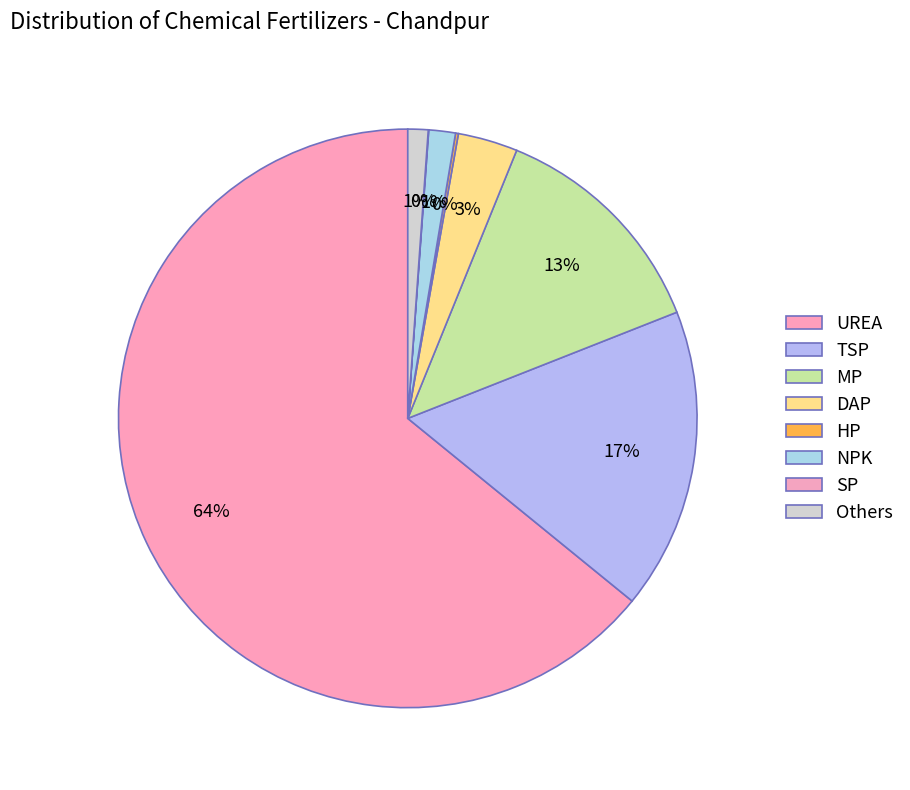

Combined, what portion of the pie is HP and NPK?

1.6%